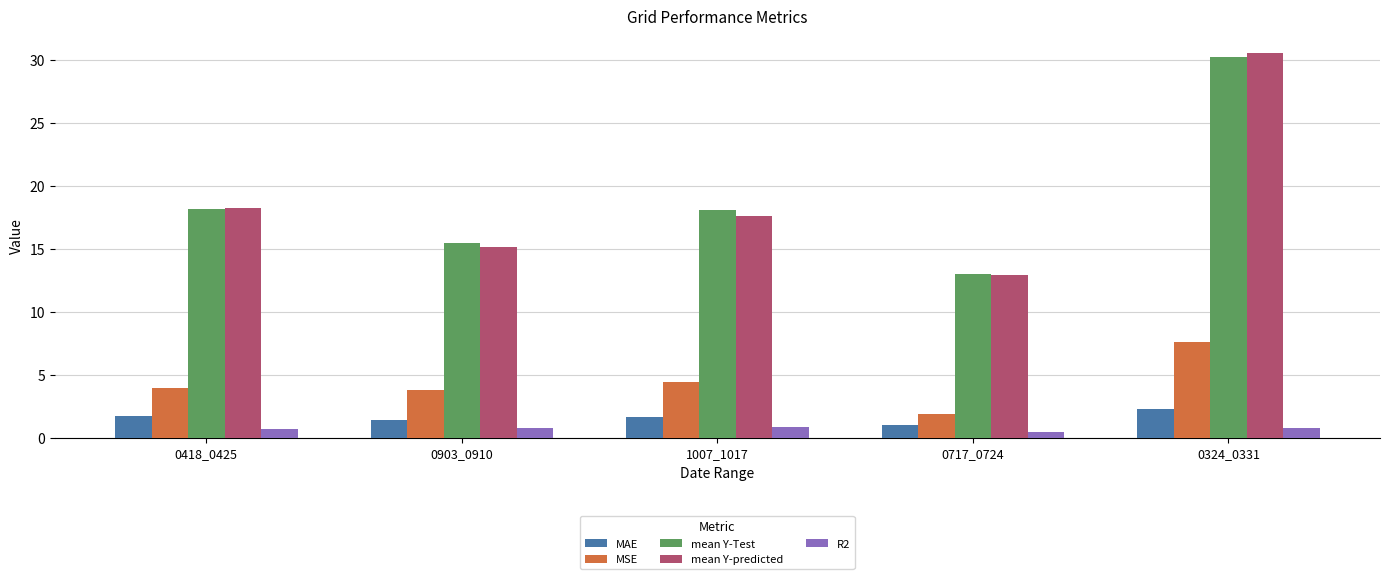

How many bars are there in each group?

5